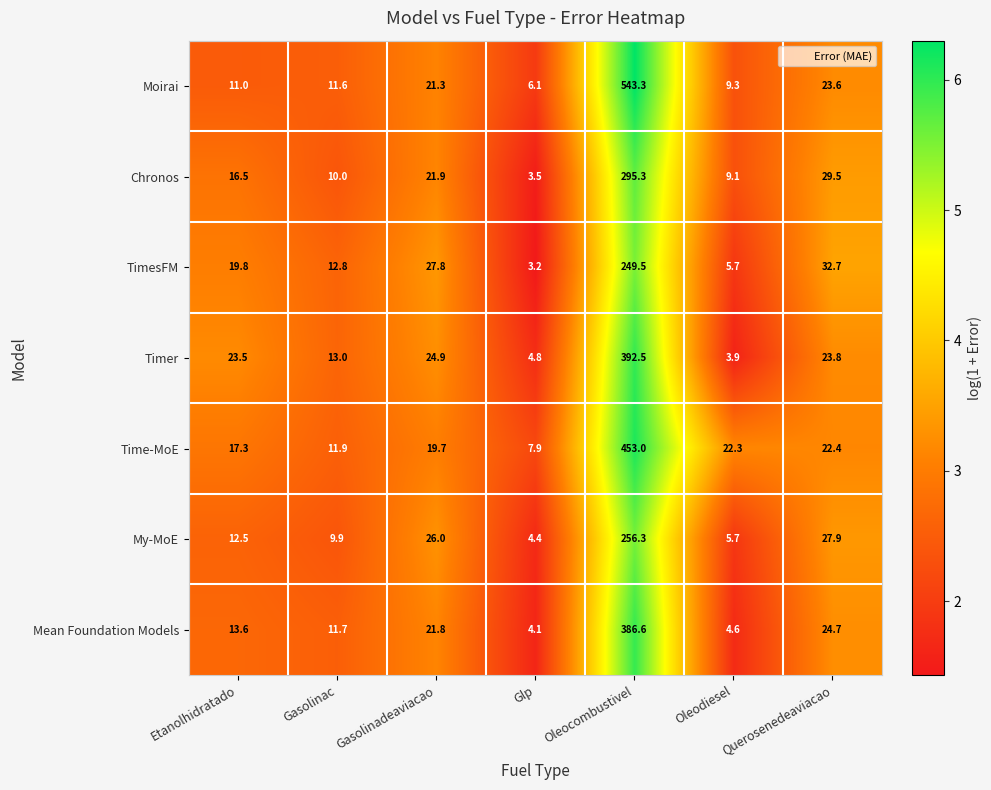

What is the approximate value of TimesFM at Glp?

3.2